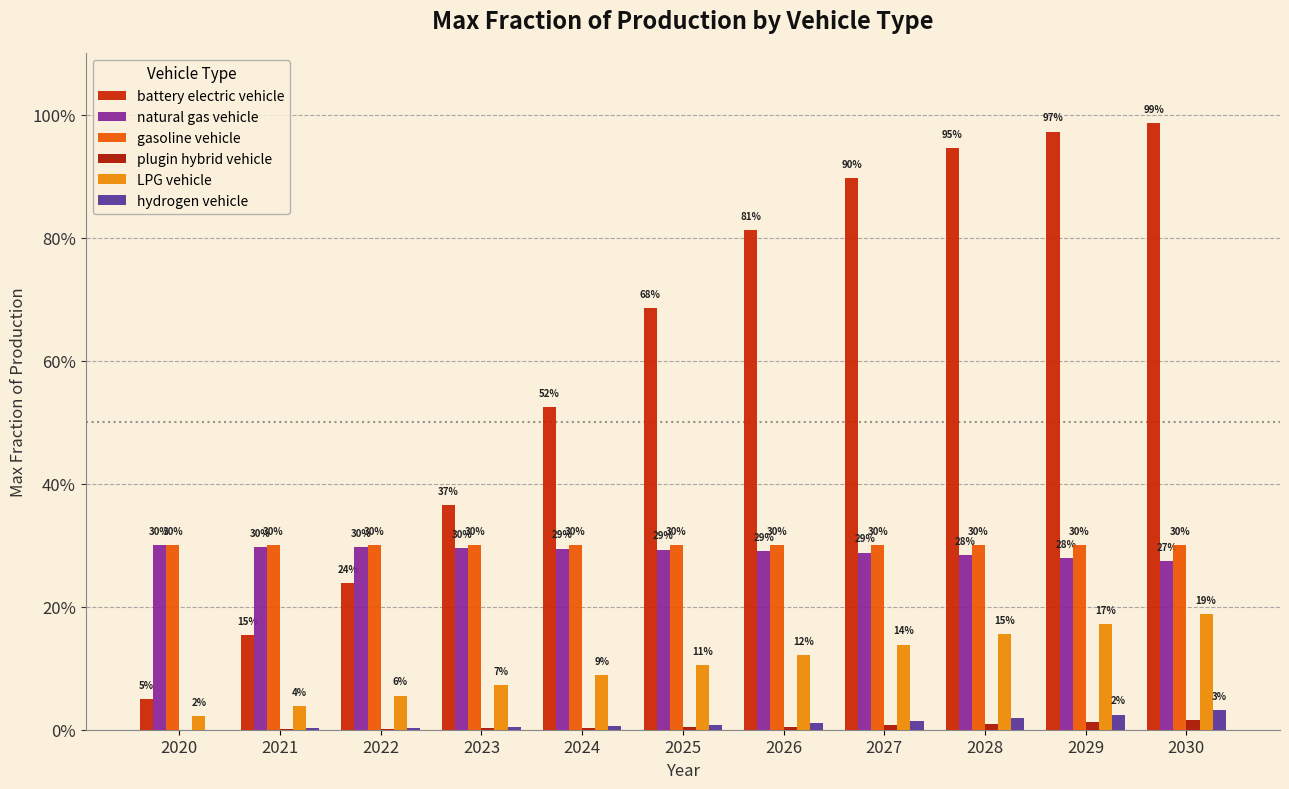

Is the value of hydrogen vehicle at 2023 greater than the value of LPG vehicle at 2028?

No